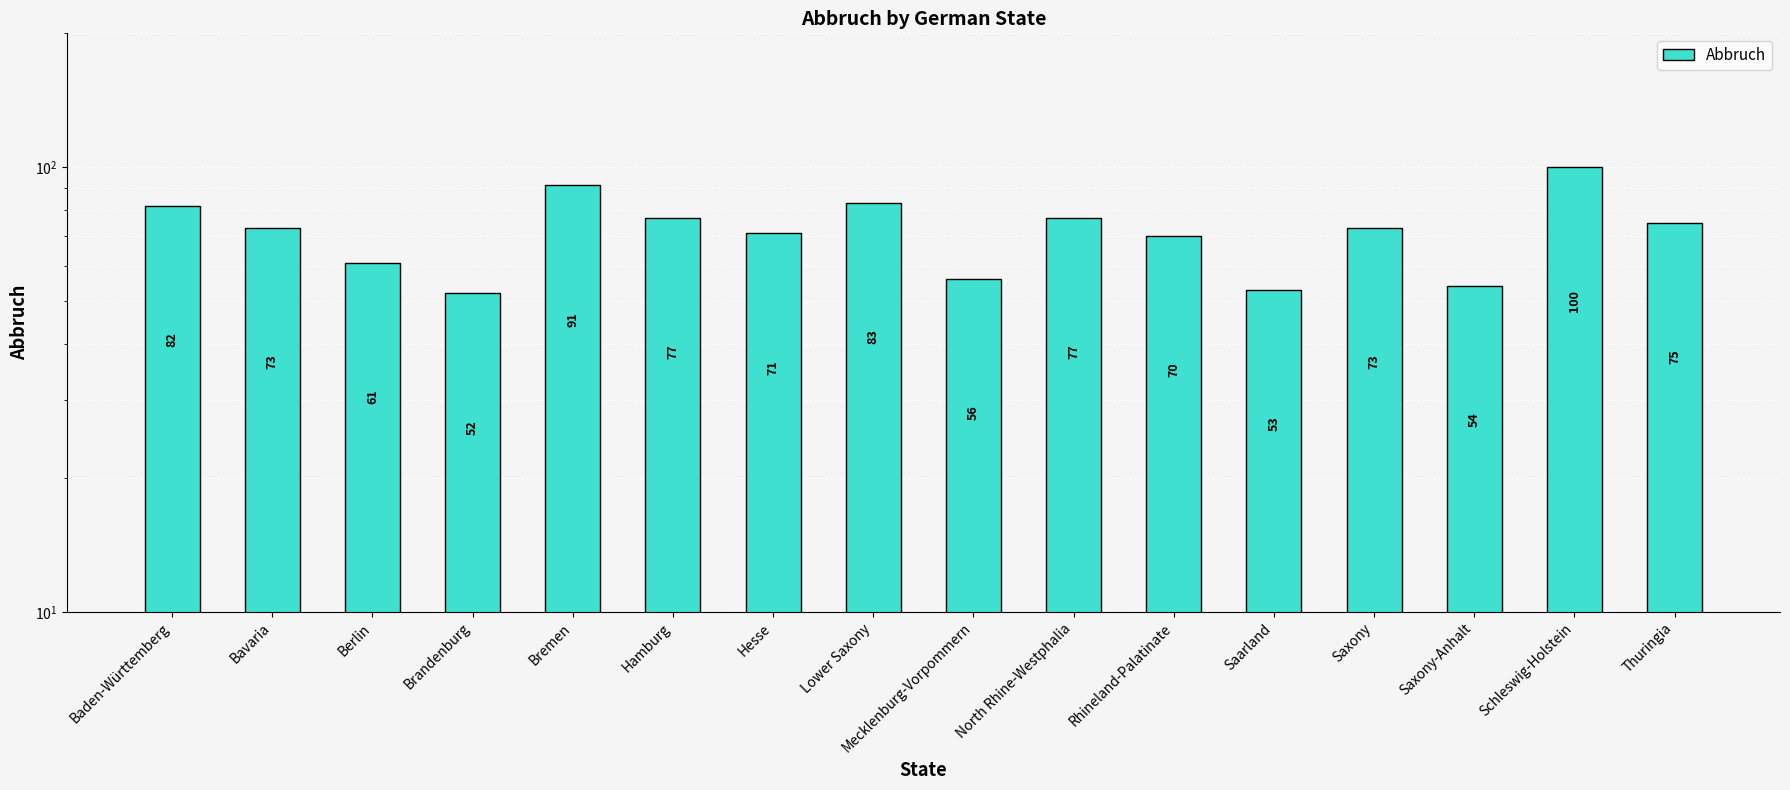

Rank the categories by value from highest to lowest.

Schleswig-Holstein, Bremen, Lower Saxony, Baden-Württemberg, Hamburg, North Rhine-Westphalia, Thuringia, Bavaria, Saxony, Hesse, Rhineland-Palatinate, Berlin, Mecklenburg-Vorpommern, Saxony-Anhalt, Saarland, Brandenburg